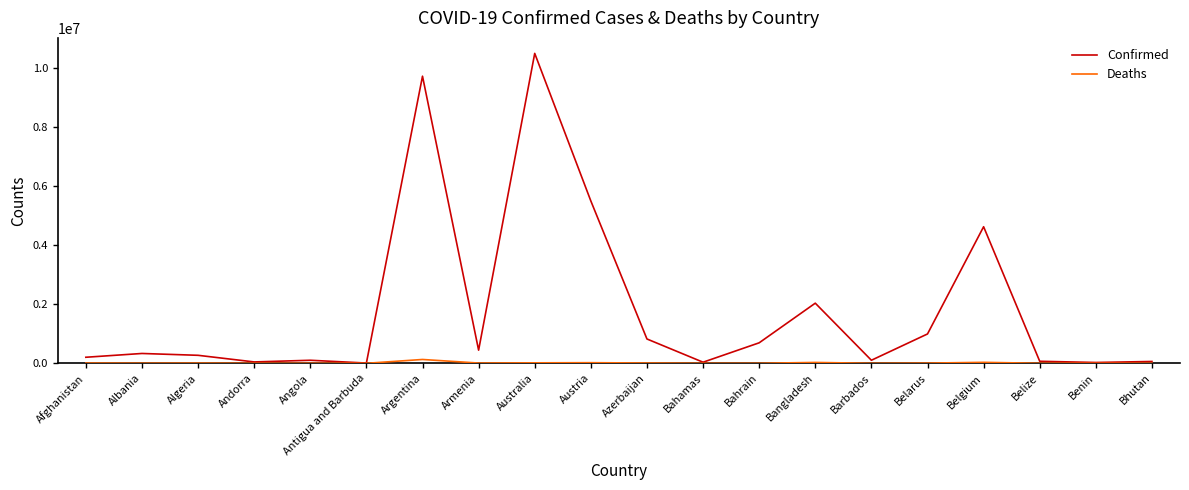

Which category has the highest value across all series?

Australia